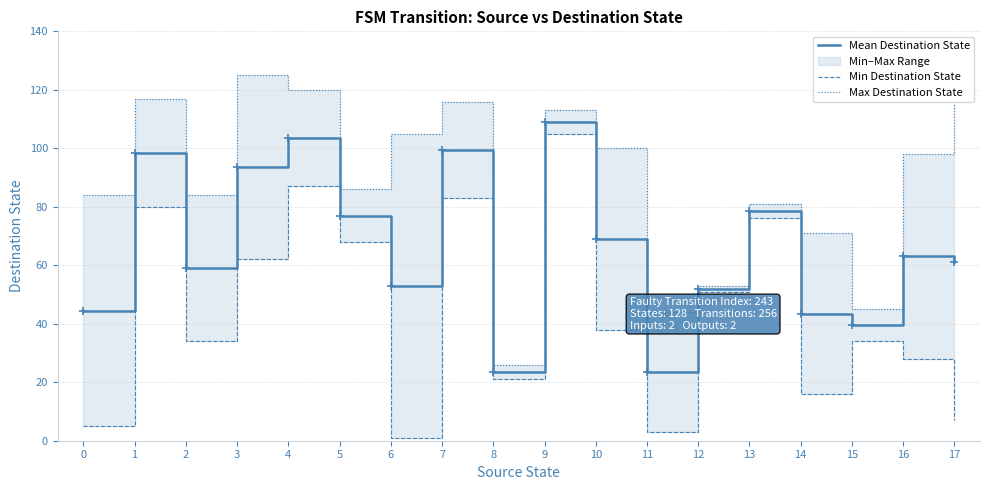

How many data points in Max Destination State are above 98?

8